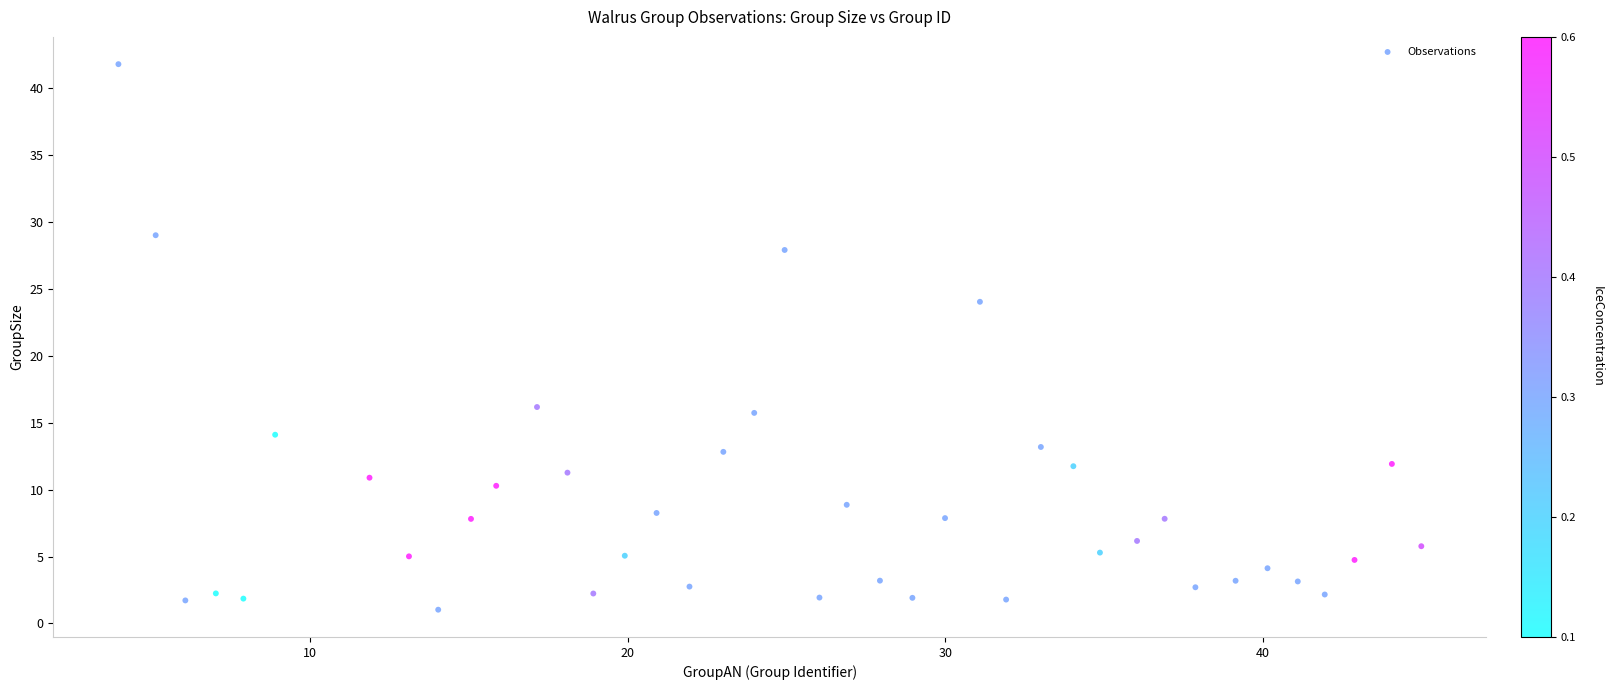

What is the range of X values (max minus min)?

41.0